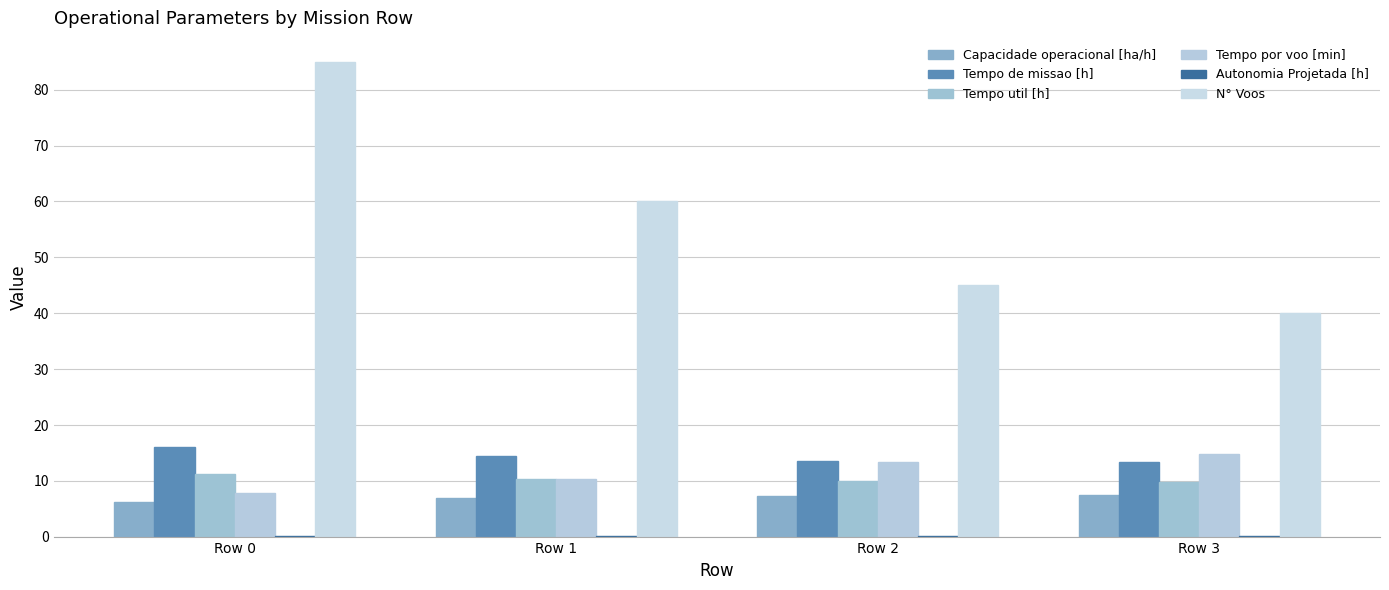

How many groups of bars are there?

4